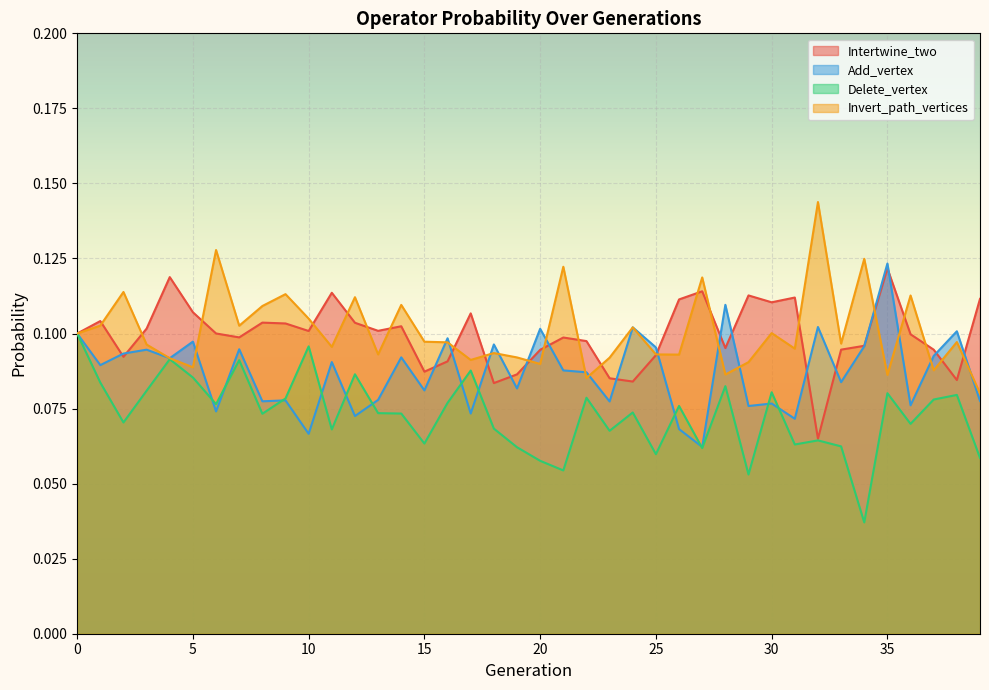

What is the sum of the Add_vertex values at 18 and 7?

0.2